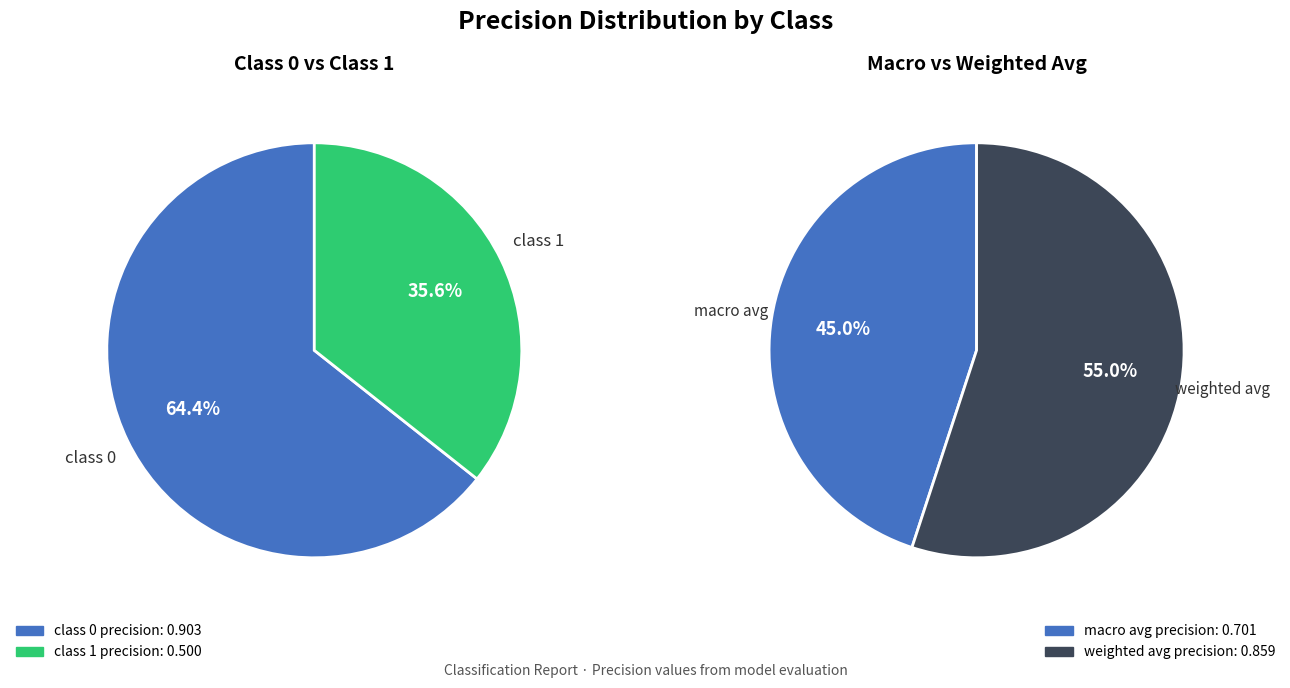

What is the change in value from 1 to macro avg?

+0.2